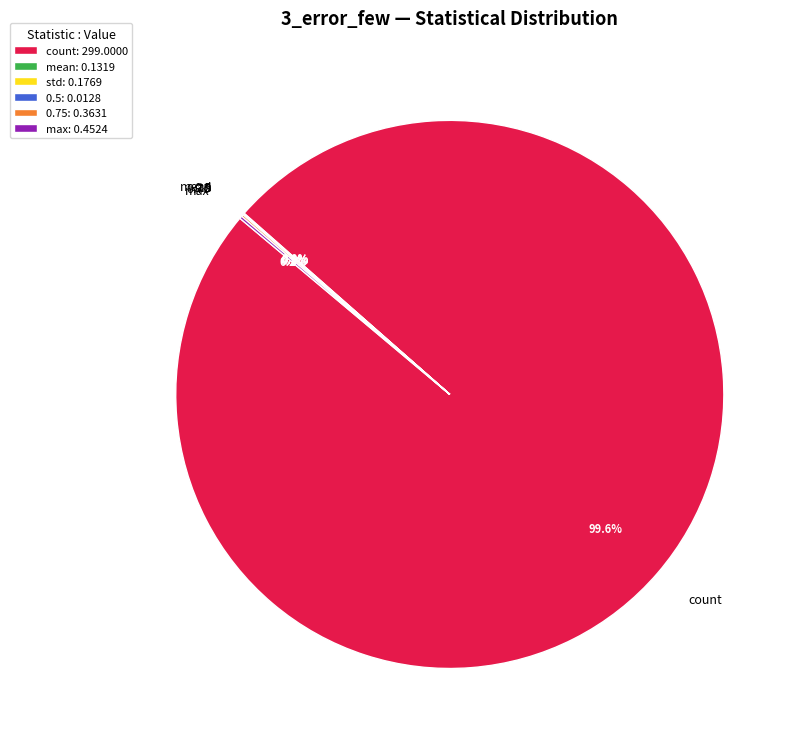

Is there any slice that represents more than half of the pie?

Yes